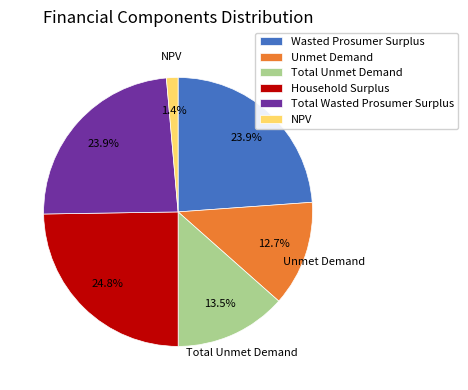

Is the sum of Household Surplus and Wasted Prosumer Surplus greater than half?

No